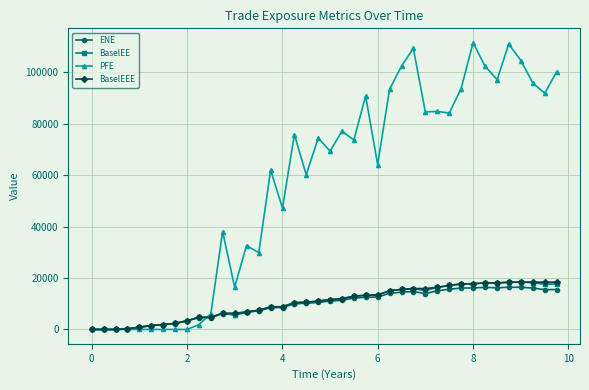

Count the number of data series in this chart.

4